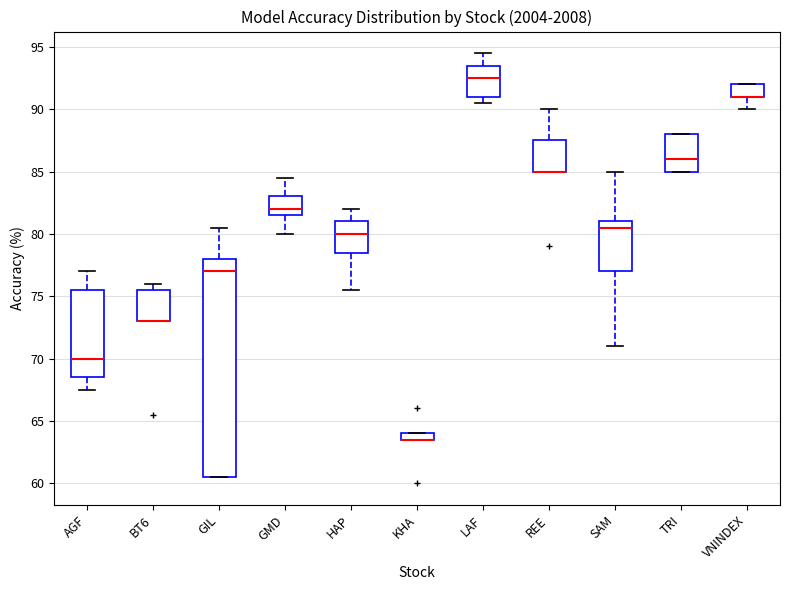

Comparing the boxes themselves (not the whiskers), which one is the tallest?

GIL